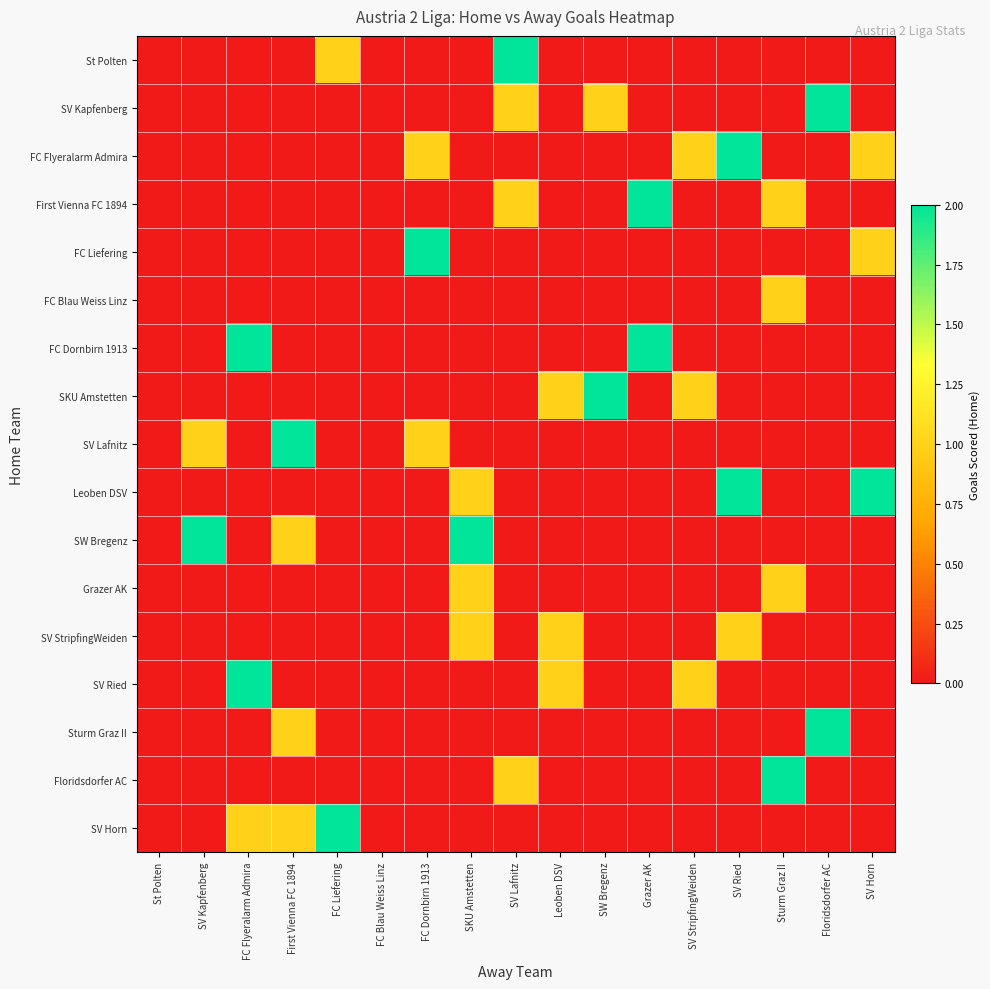

True or false: SV Horn has a value of 0 at SV Horn.

True